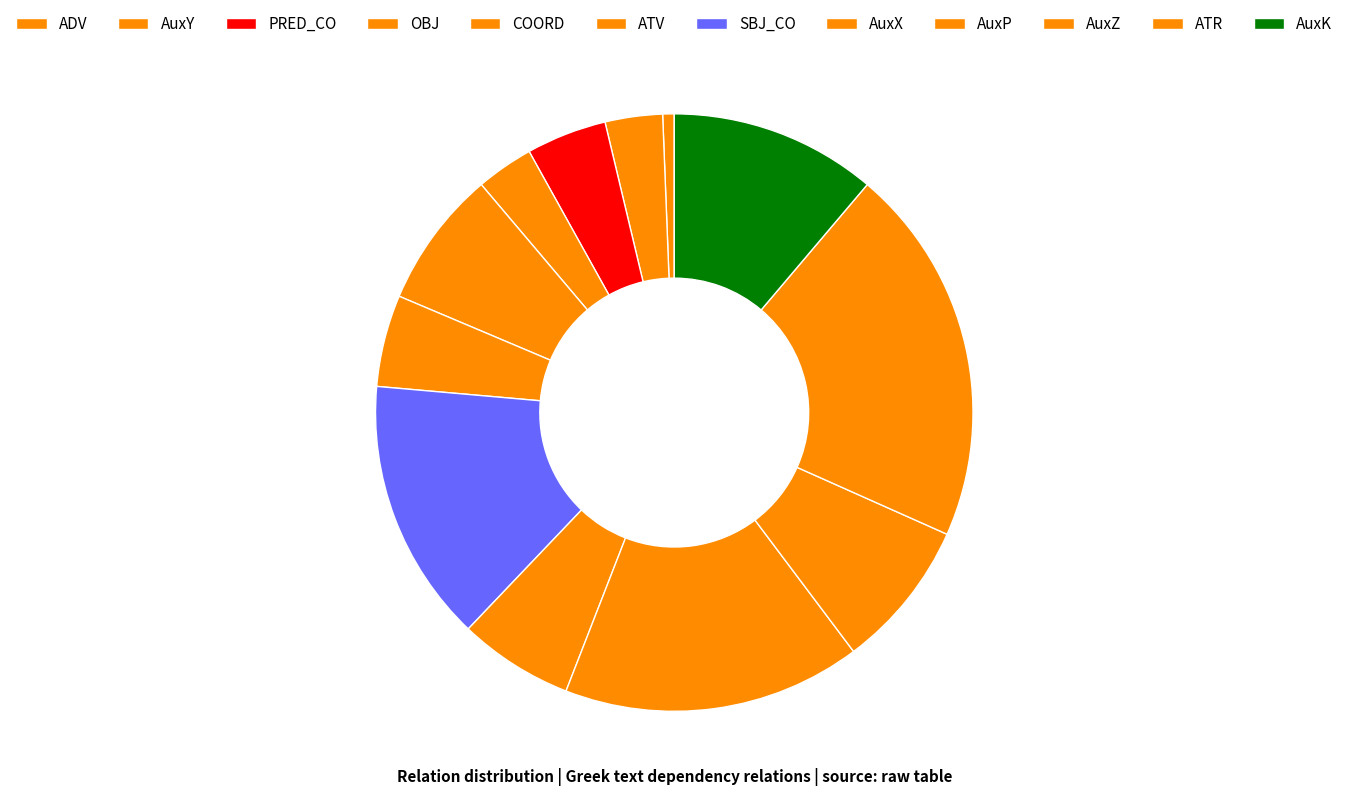

To the nearest percent, what percentage of the pie is SBJ_CO?

14%